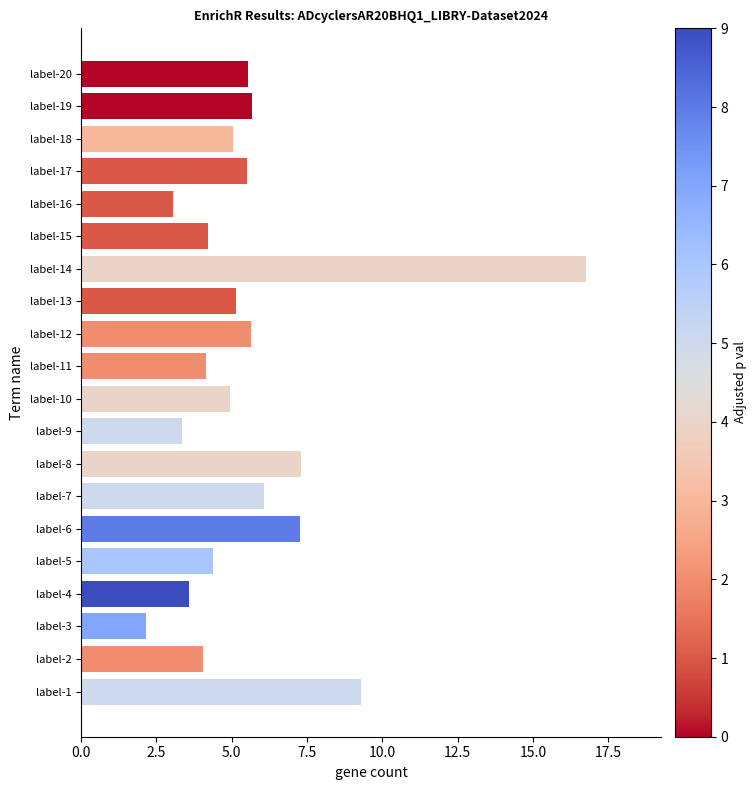

What is the sum of all values?

113.1